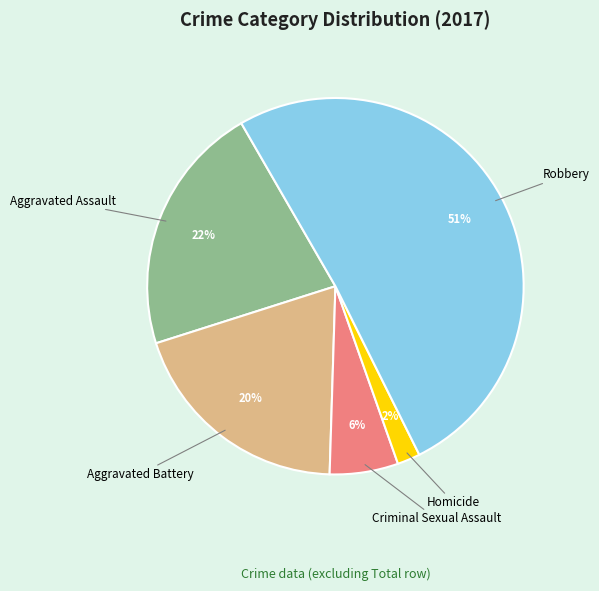

Between Aggravated Battery and Criminal Sexual Assault, which is larger?

Aggravated Battery